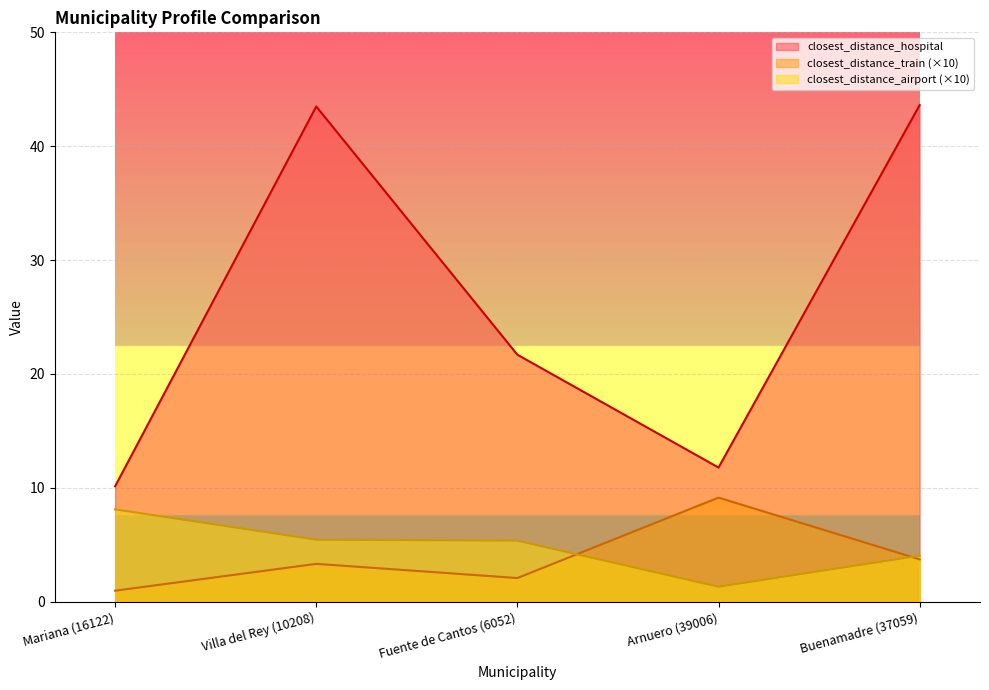

What is the difference between the closest_distance_airport values at Mariana (16122) and Villa del Rey (10208)?

2.7